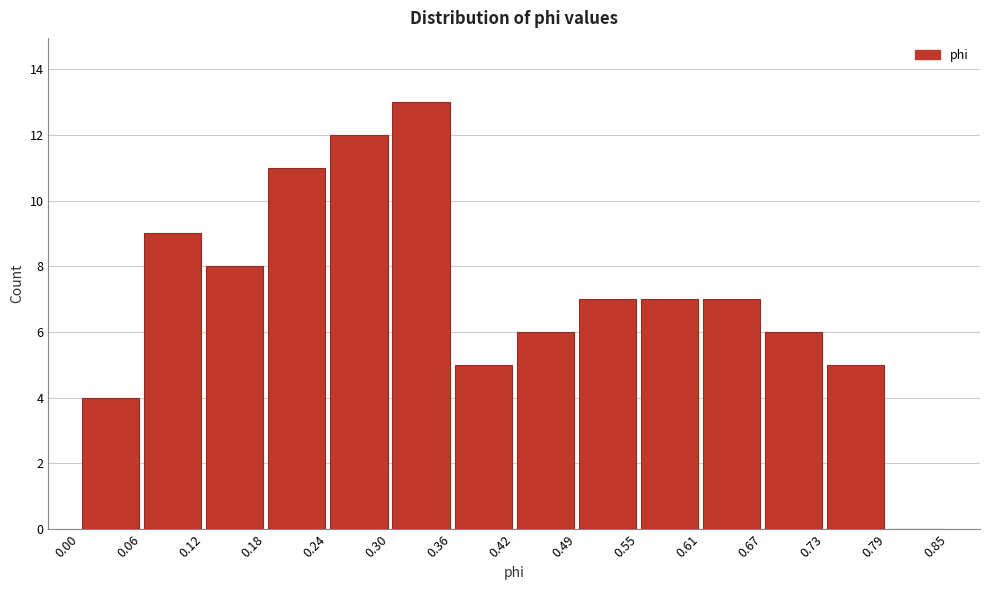

What is the height of the bar covering 0.18 to 0.24 on the x-axis? The values are not printed on the chart, so give them approximately, as read against the axis.

11